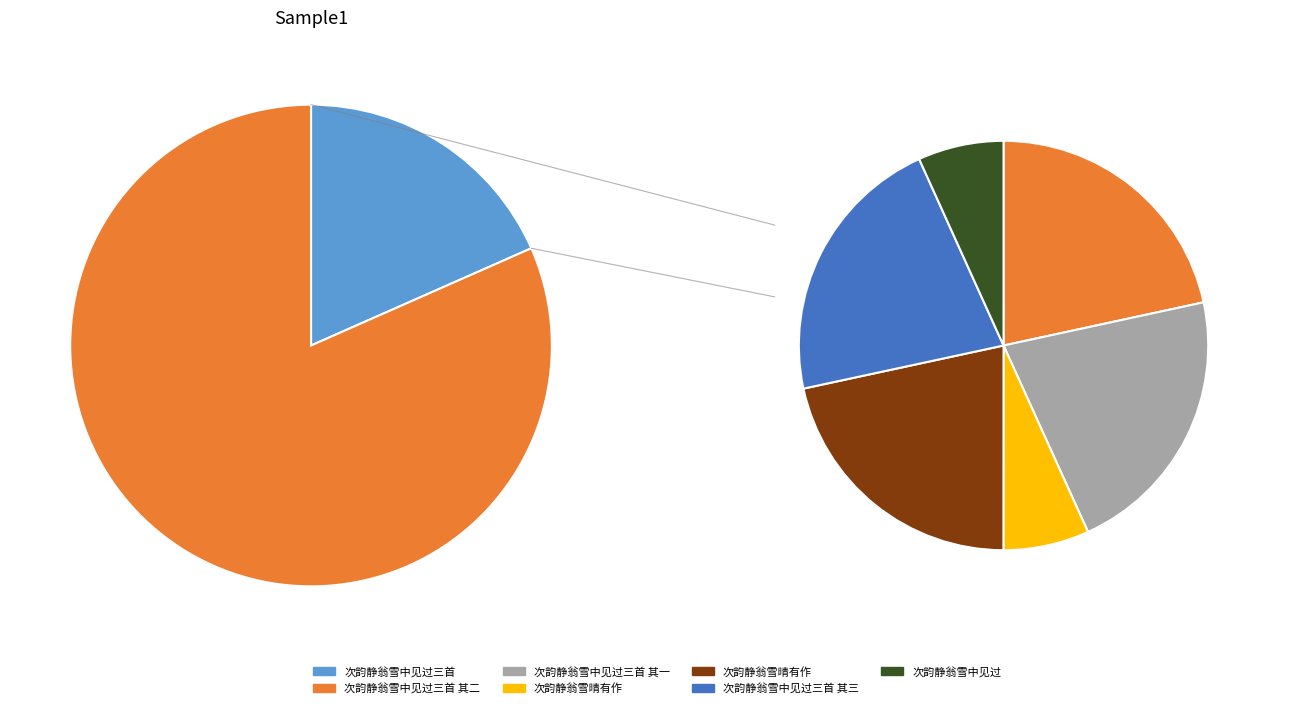

To the nearest percent, what is the combined percentage of 次韵静翁雪中见过三首 其二 and 次韵静翁雪中见过三首 其一?

35%